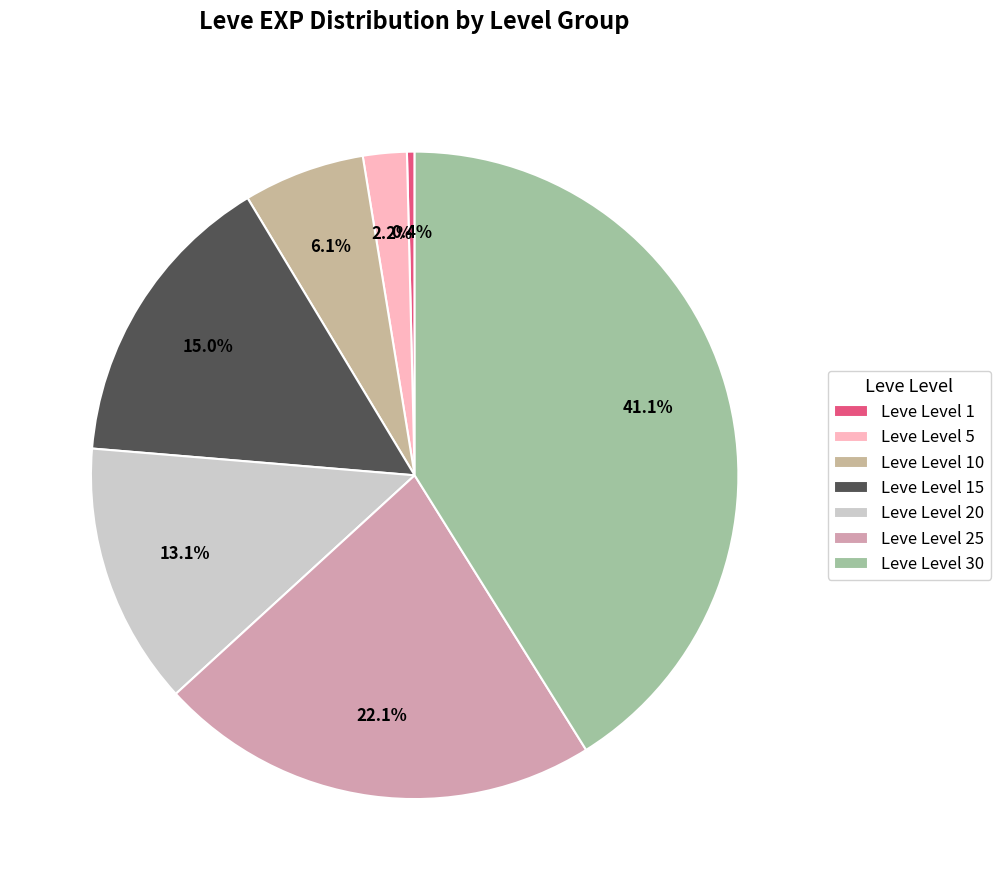

What portion of the pie excludes Leve Level 10?

93.9%